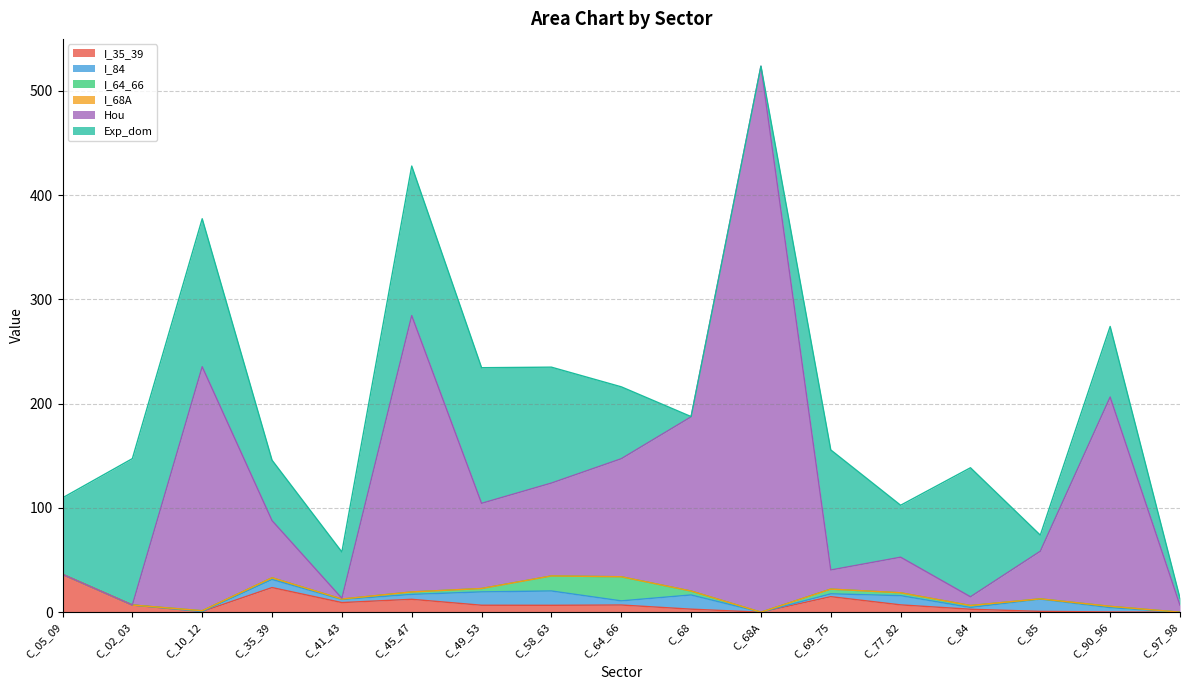

What is the sum of all I_35_39 values?

137.7